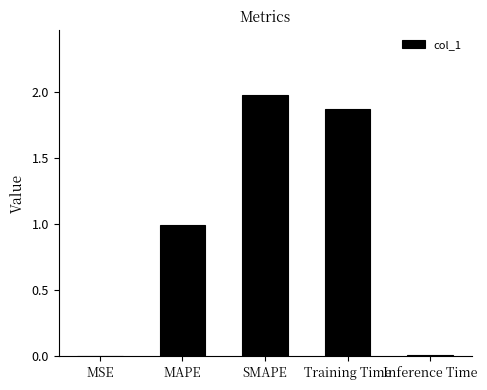

What is the sum of all values?

4.9